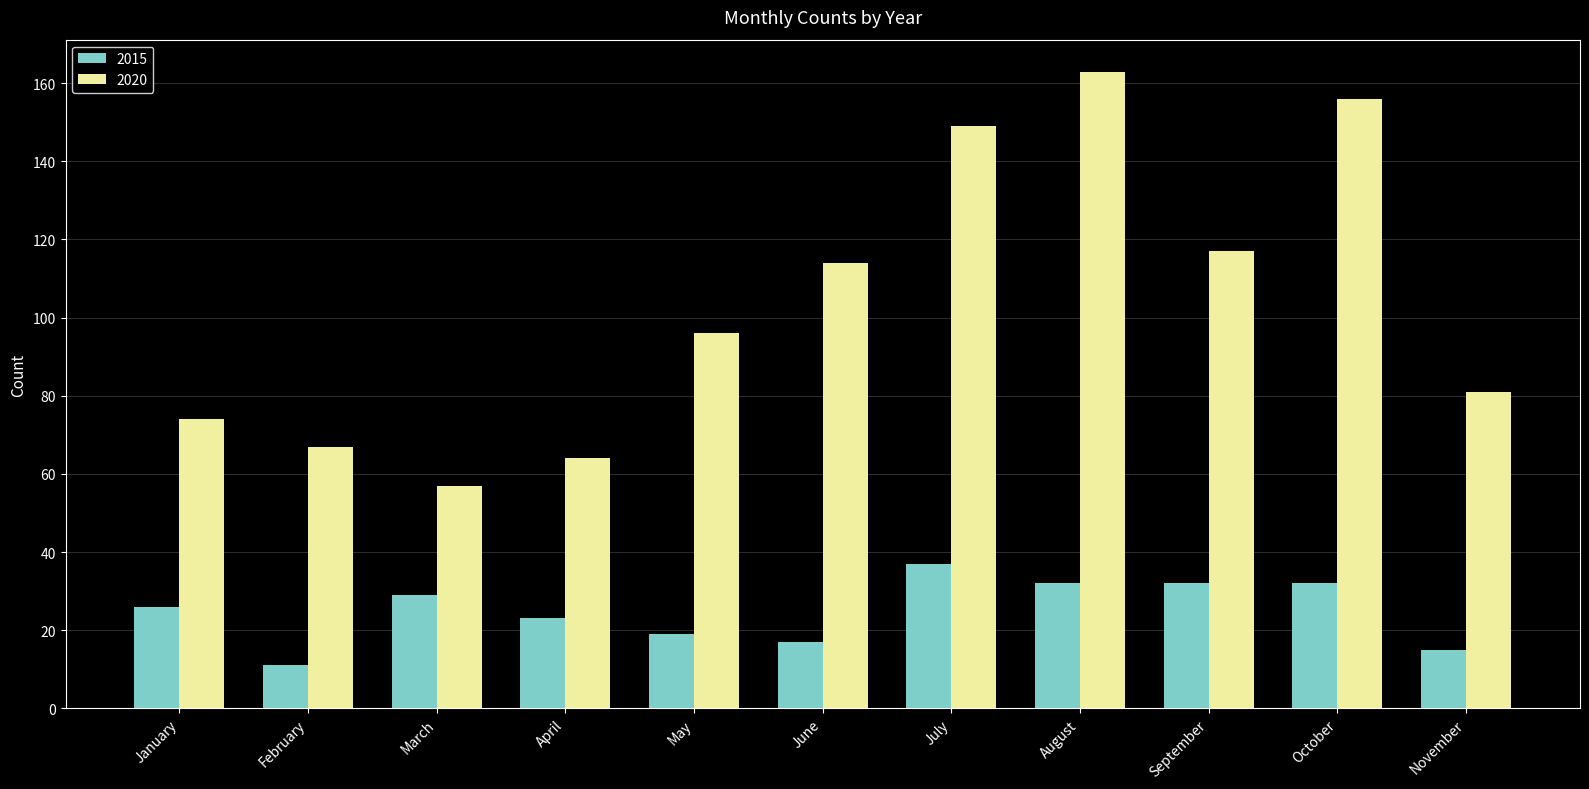

At which category does the chart reach its minimum across all series?

February